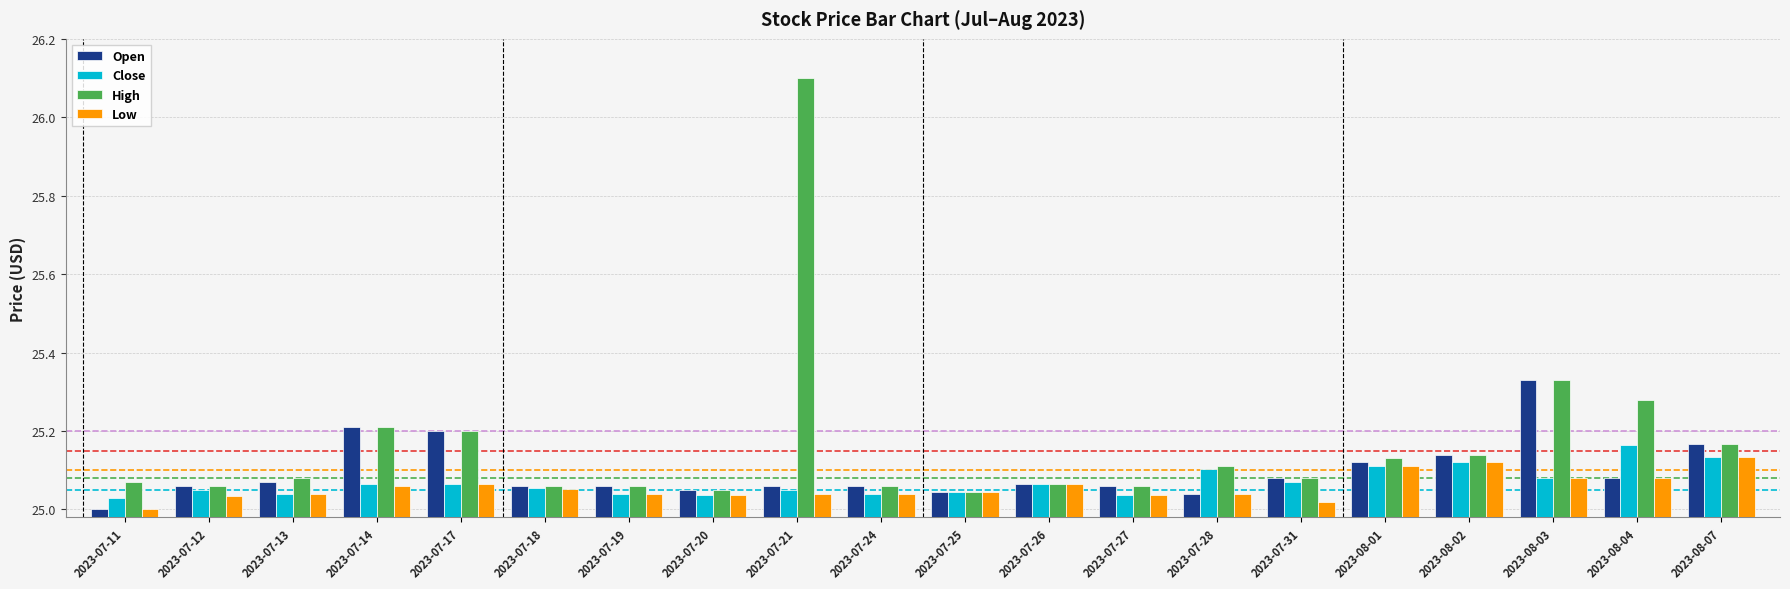

Which series has the largest range (max minus min)?

High